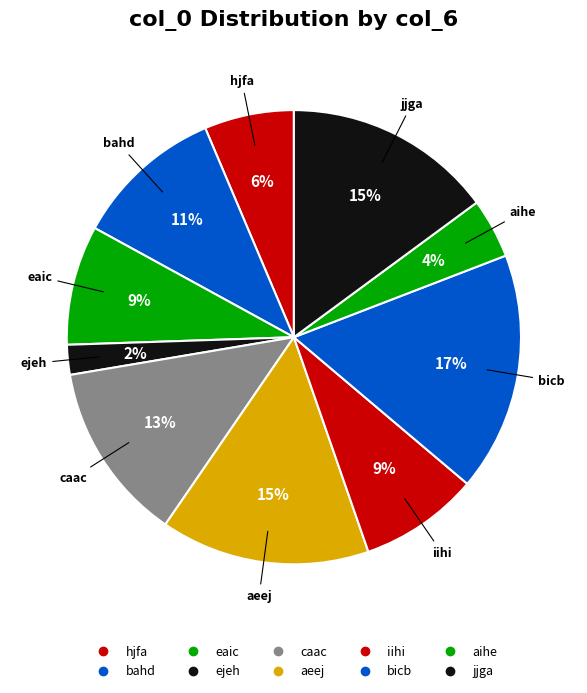

Does iihi account for over 50% of the chart?

No